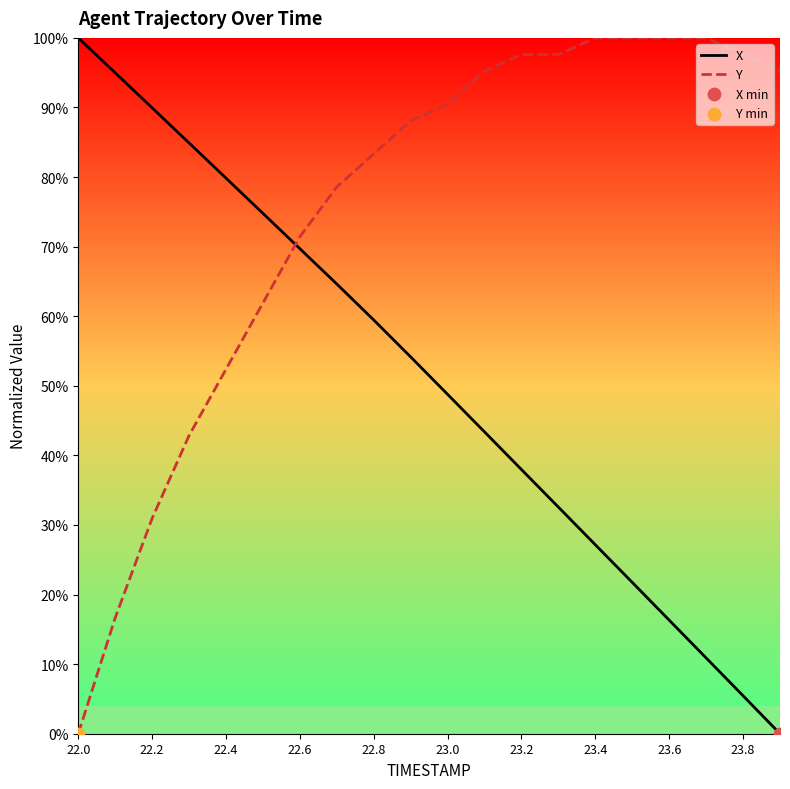

Which series has the largest total across all categories?

Y